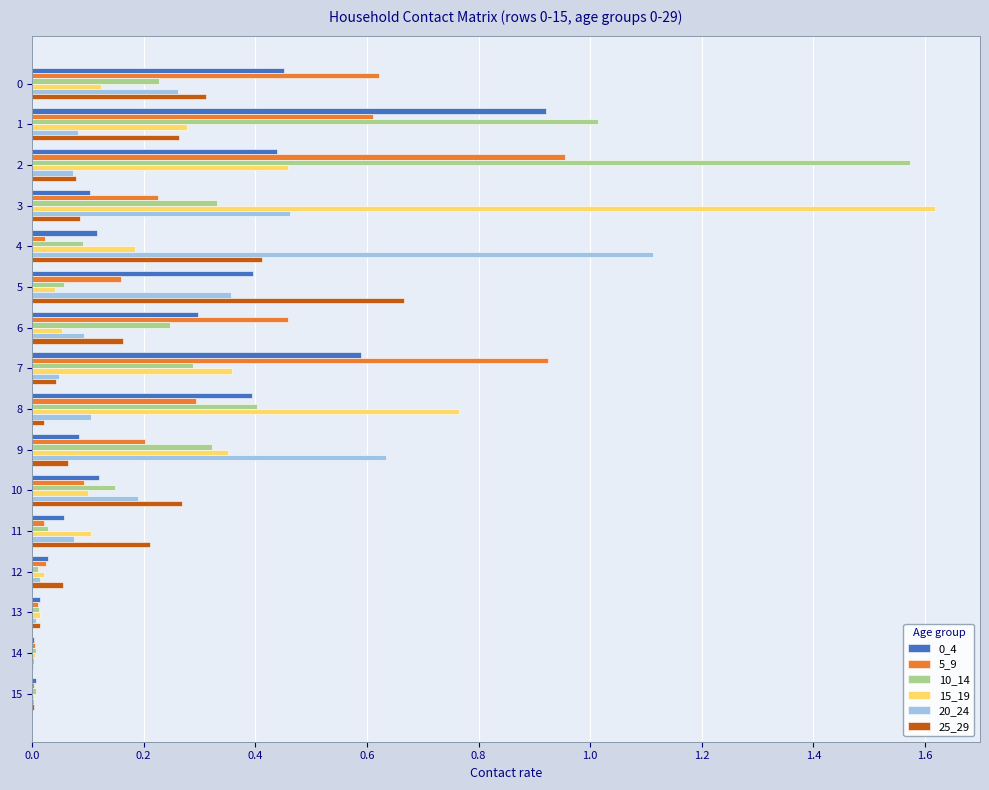

At which category does the chart reach its peak across all series?

3